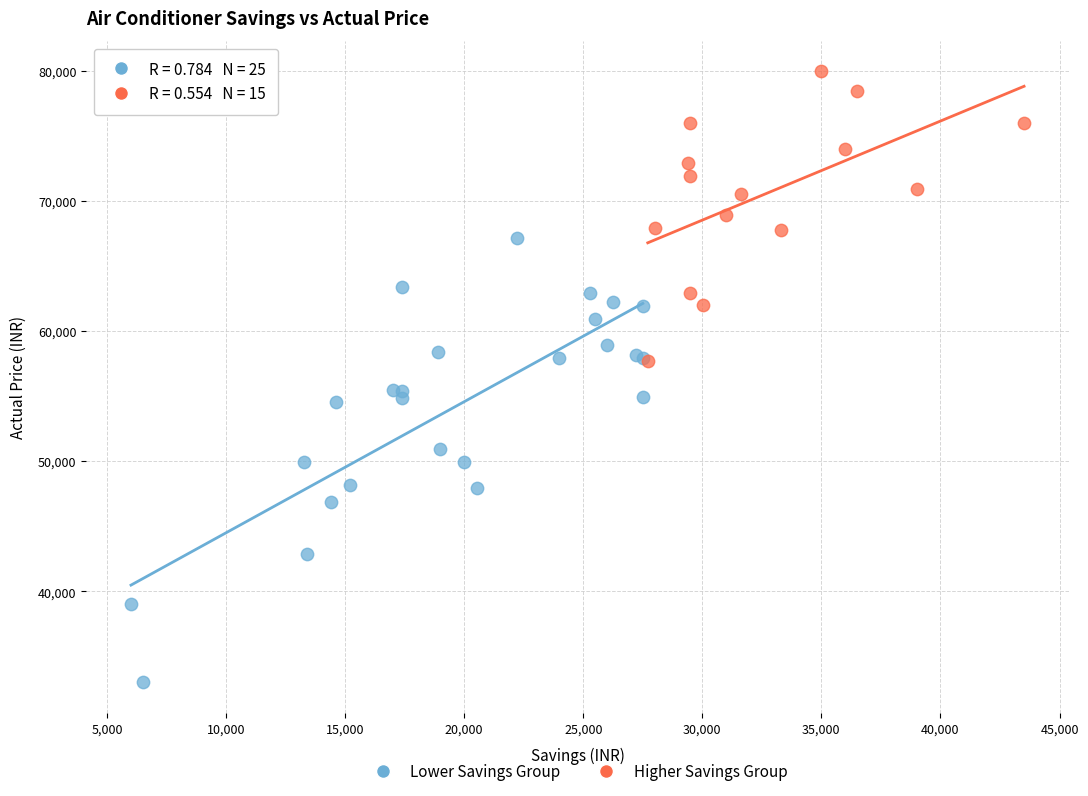

Which series has the largest Y range (max minus min)?

Lower Savings Group